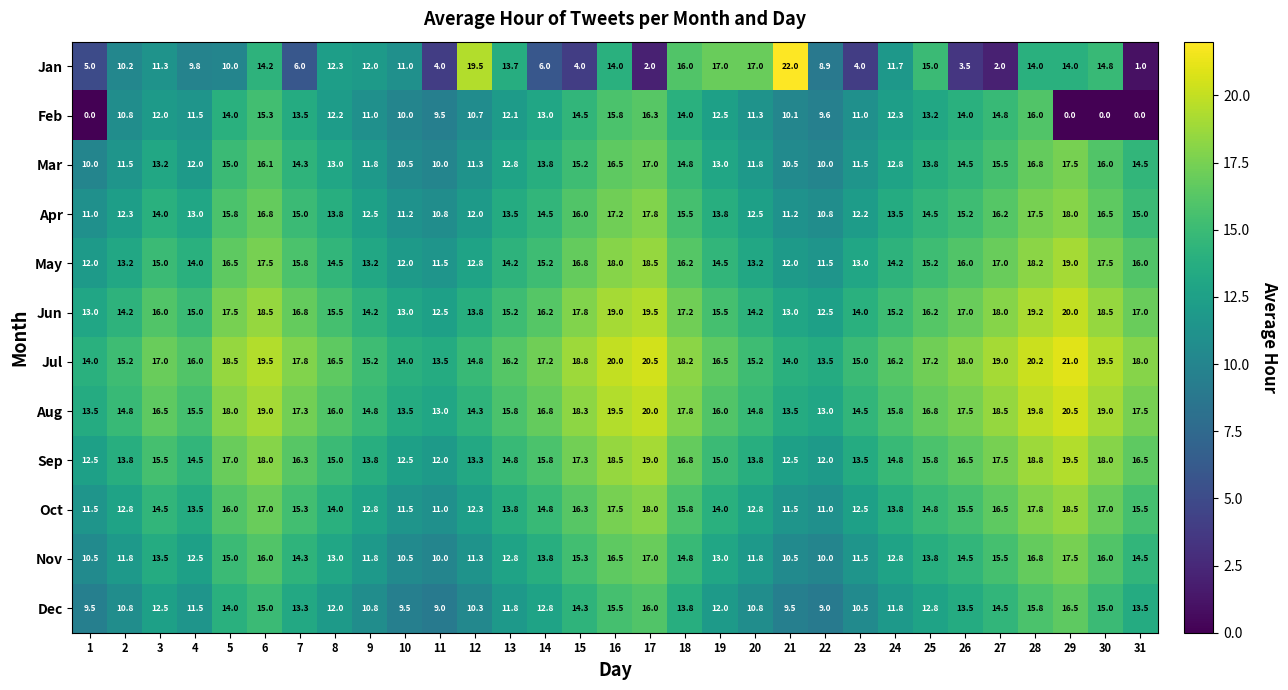

How many series are shown in this chart?

12